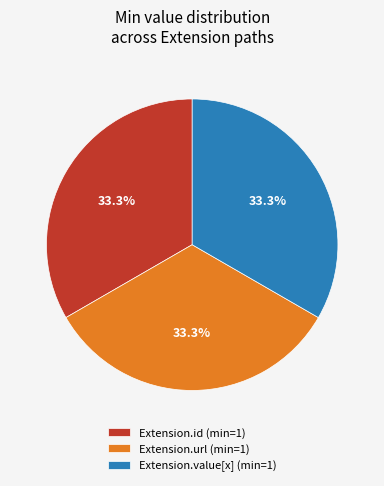

What is the ratio of the value at Extension.value[x] (min=1) to the value at Extension.url (min=1)?

1.0